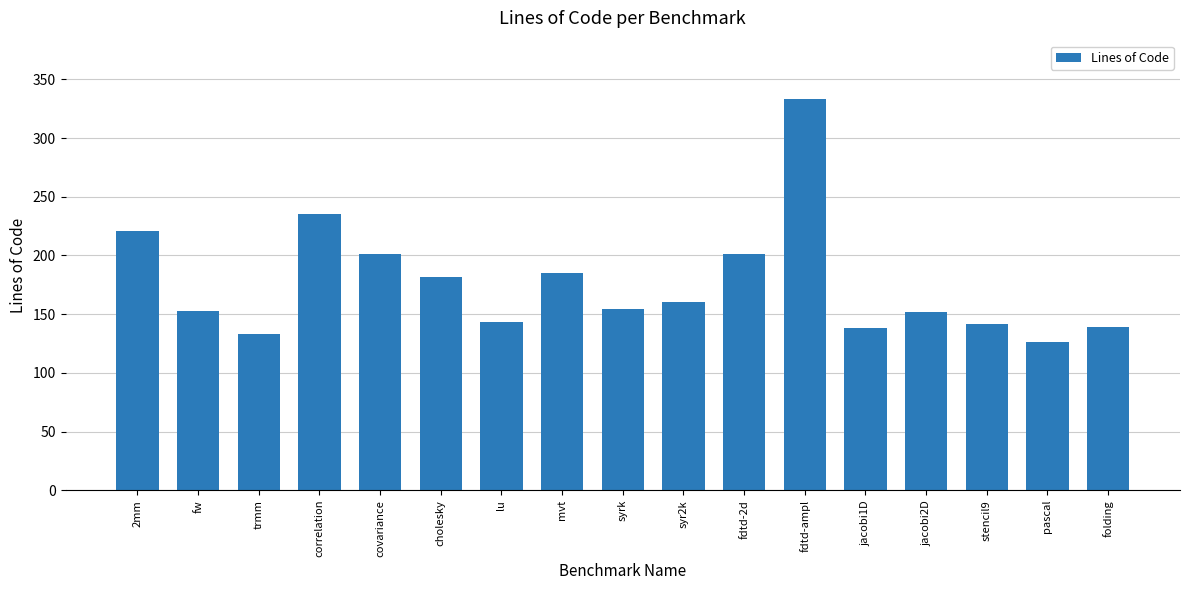

Read the value at folding.

139